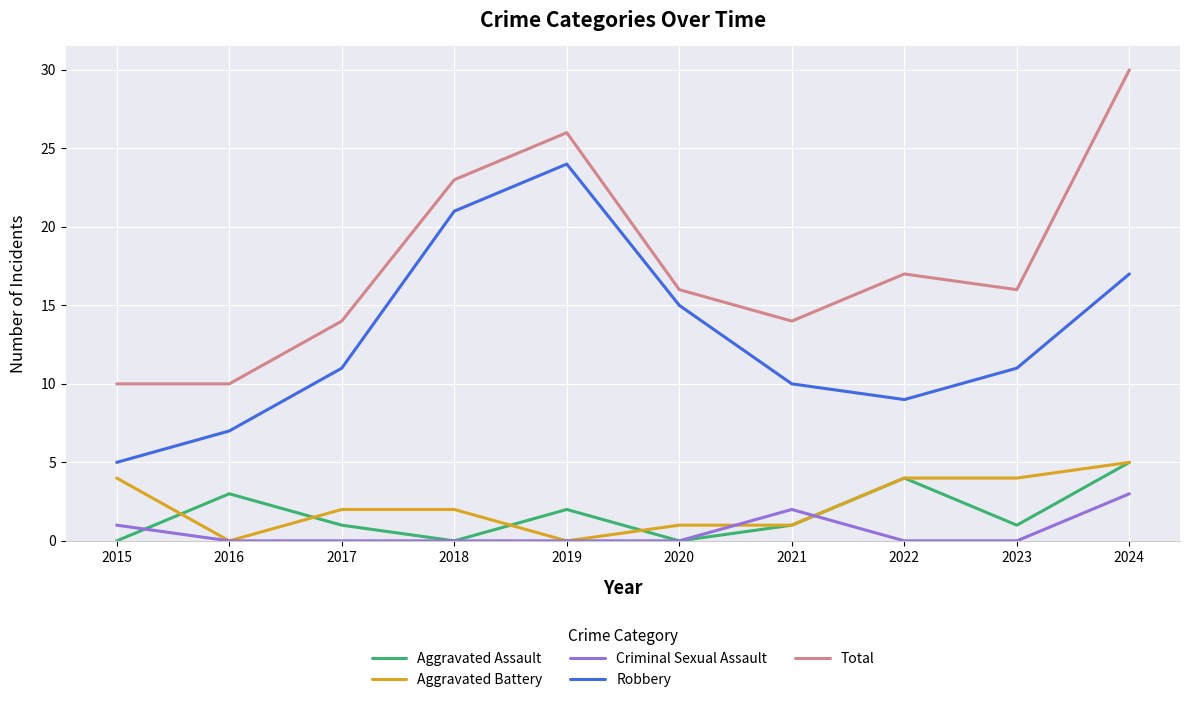

Does the chart display data point markers on the line(s)?

No